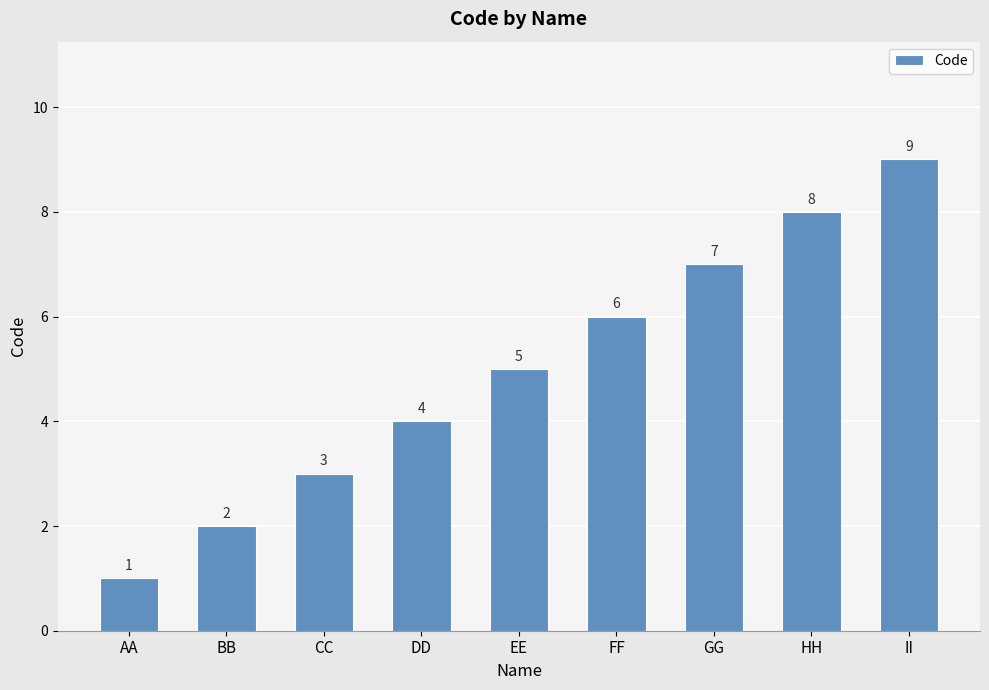

The value at GG is 13. True or false?

False